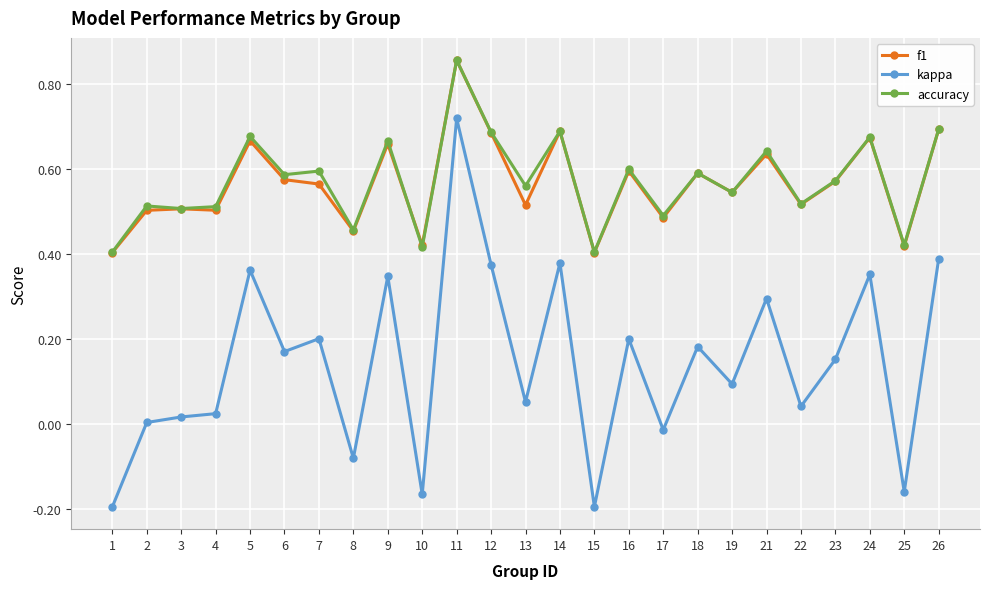

The value of kappa at 26 is 0.1. True or false?

False